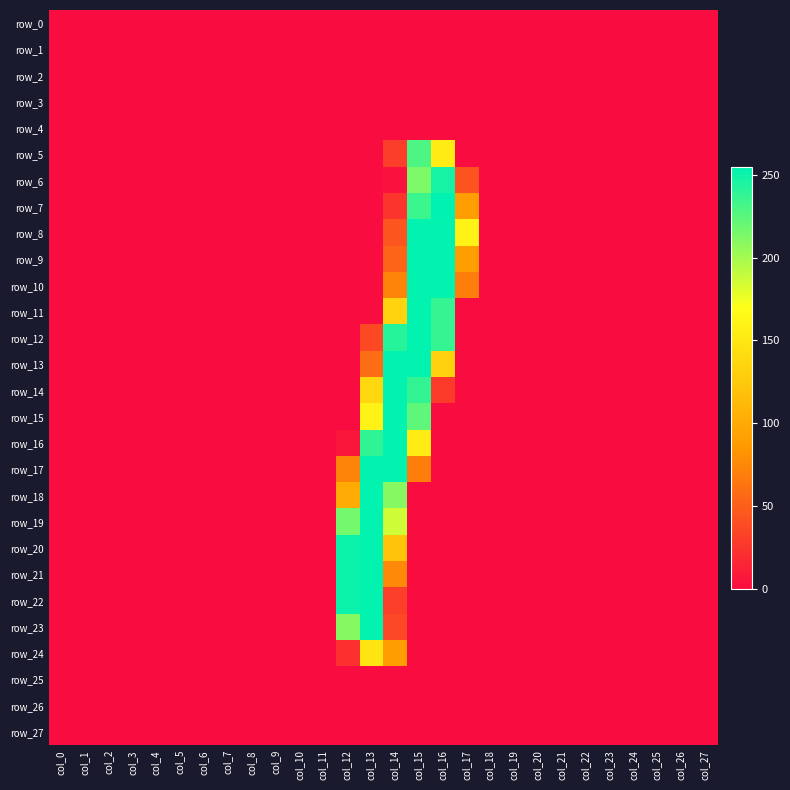

Which category has the lowest value in the row_11 series?

col_0